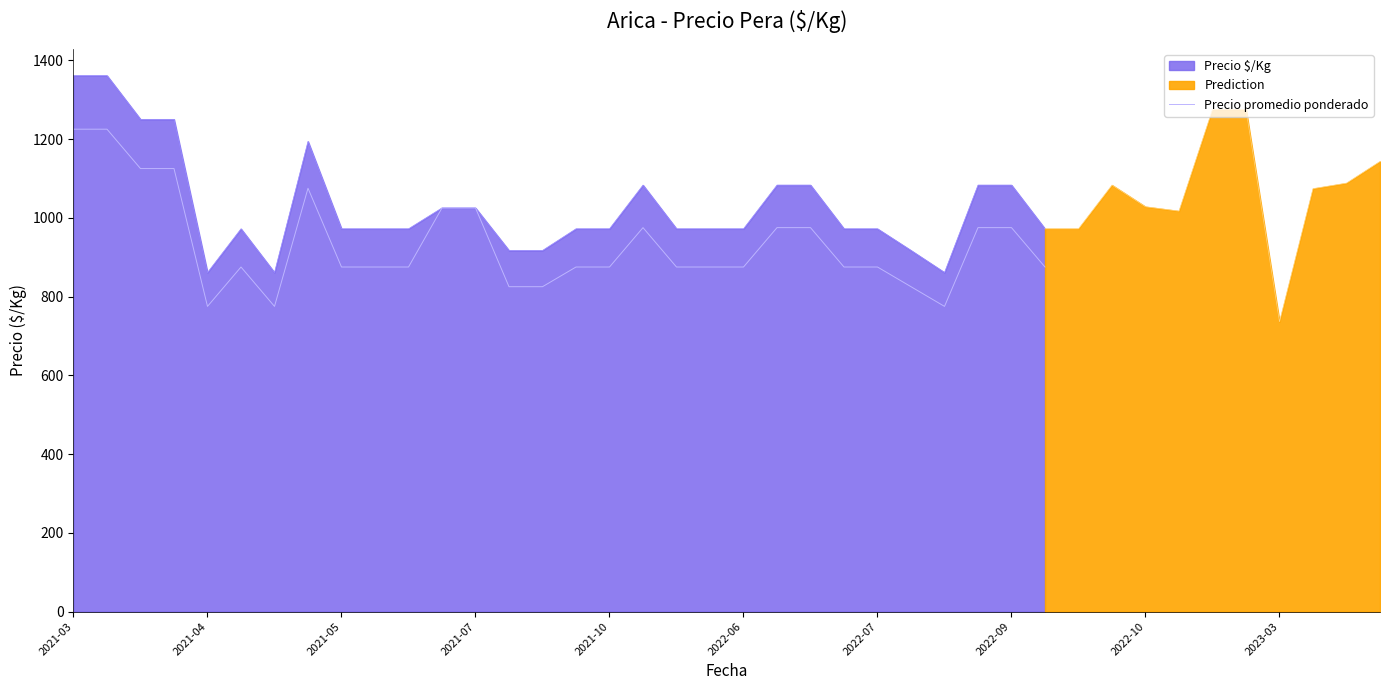

Is the value of Precio $/Kg at 2021-04 greater than the value of Precio promedio ponderado at 2021-04?

Yes